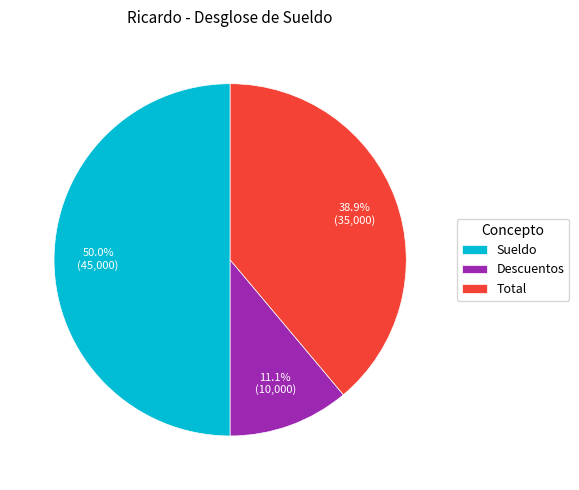

The Sueldo slice represents 62% of the pie. True or false?

False